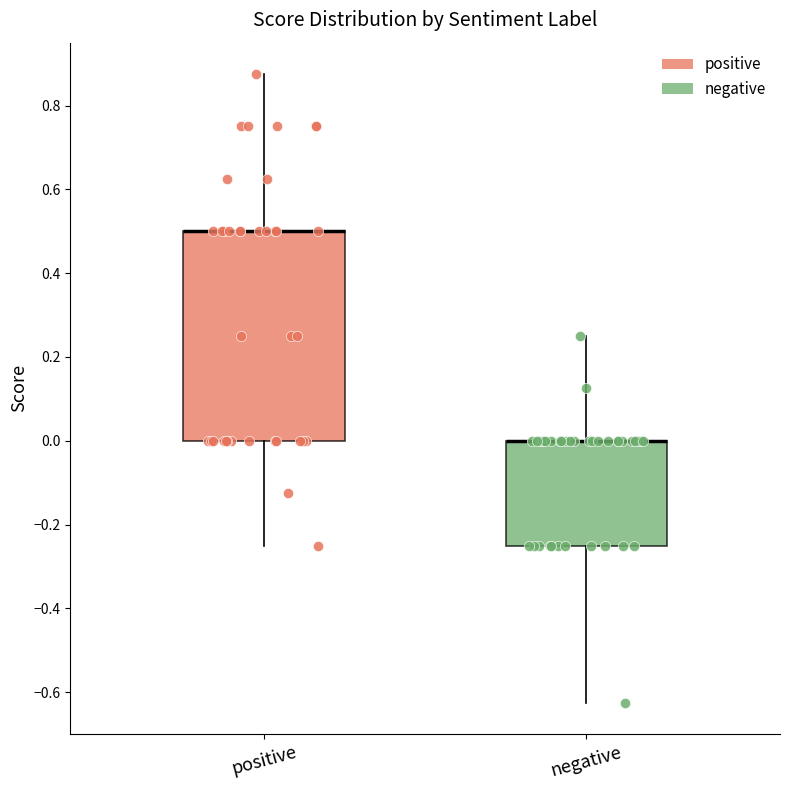

Where does the upper whisker of the box for positive end on the y-axis? The values are not printed on the chart, so give them approximately, as read against the axis.

0.88